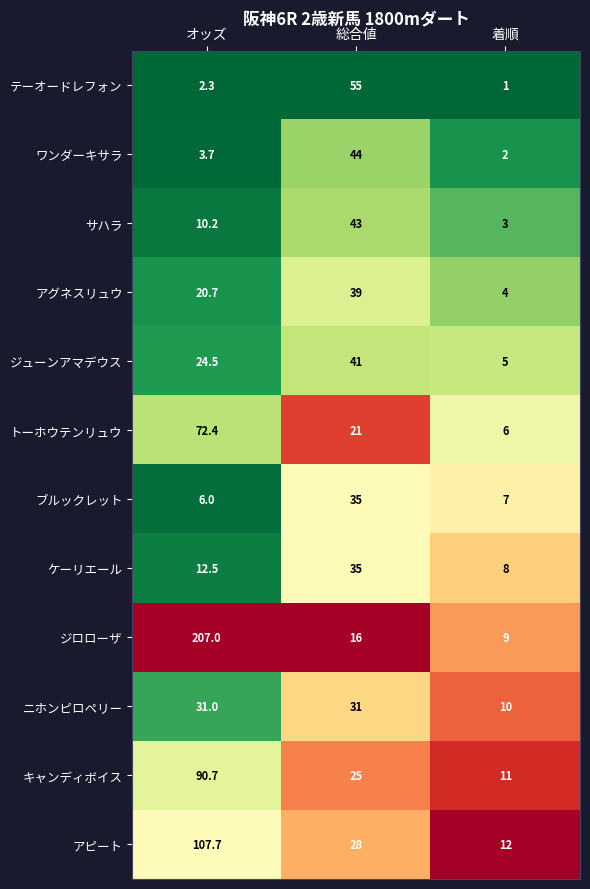

Rank the series at 着順 from lowest to highest value.

テーオードレフォン, ワンダーキサラ, サハラ, アグネスリュウ, ジューンアマデウス, トーホウテンリュウ, ブルックレット, ケーリエール, ジロローザ, ニホンピロペリー, キャンディボイス, アピート